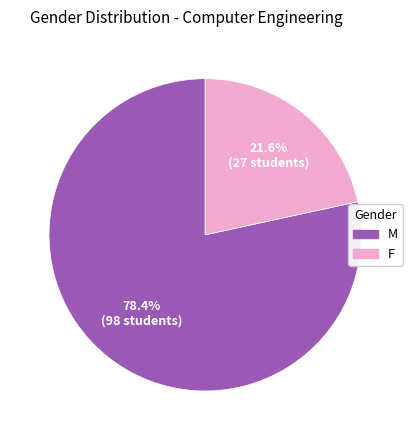

To the nearest percent, what is the difference between the F and M slice percentages?

57%